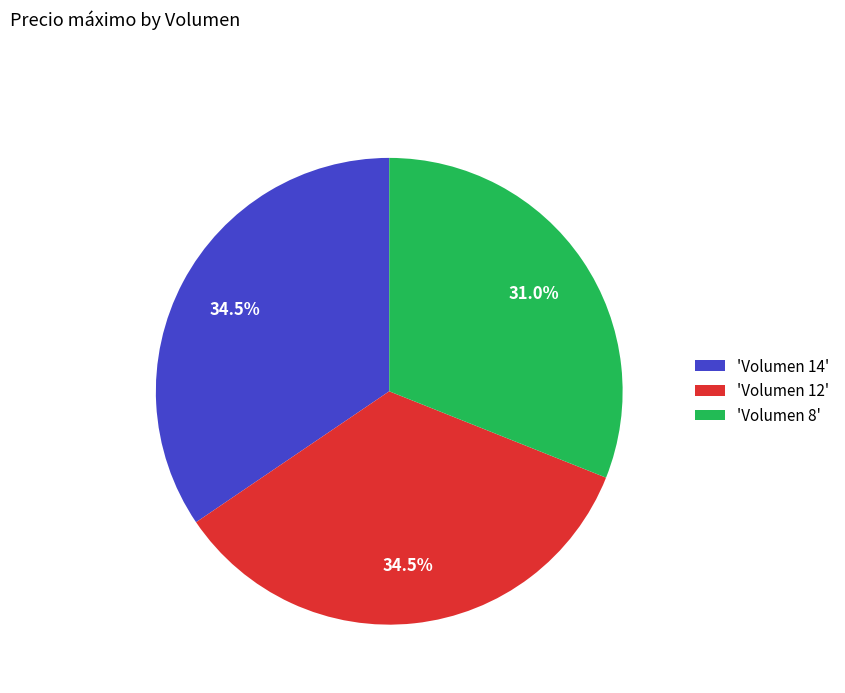

How many slices are in this pie chart?

3